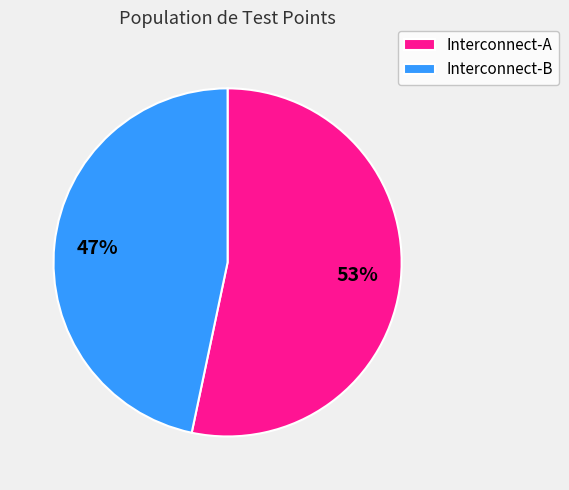

What is the majority slice?

Interconnect-A